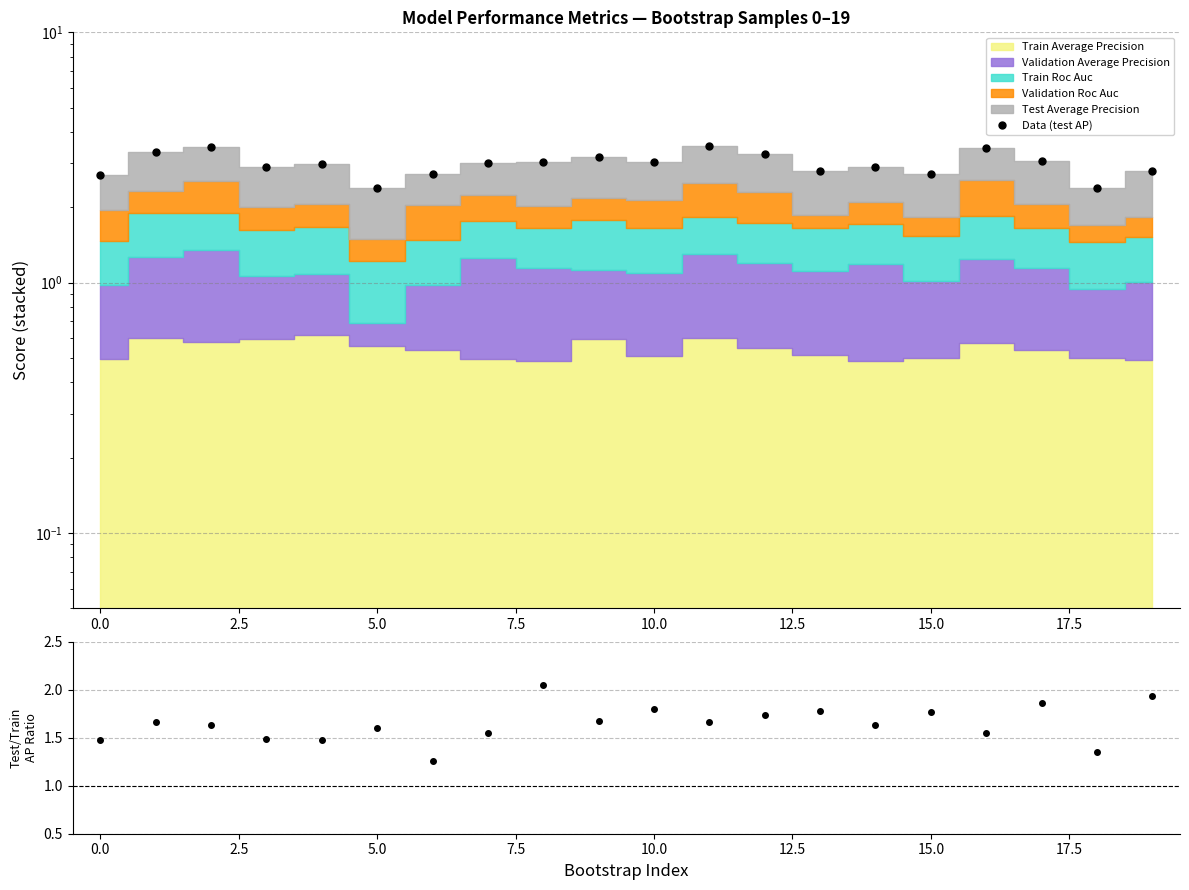

Does the chart display data point markers on the line(s)?

Yes